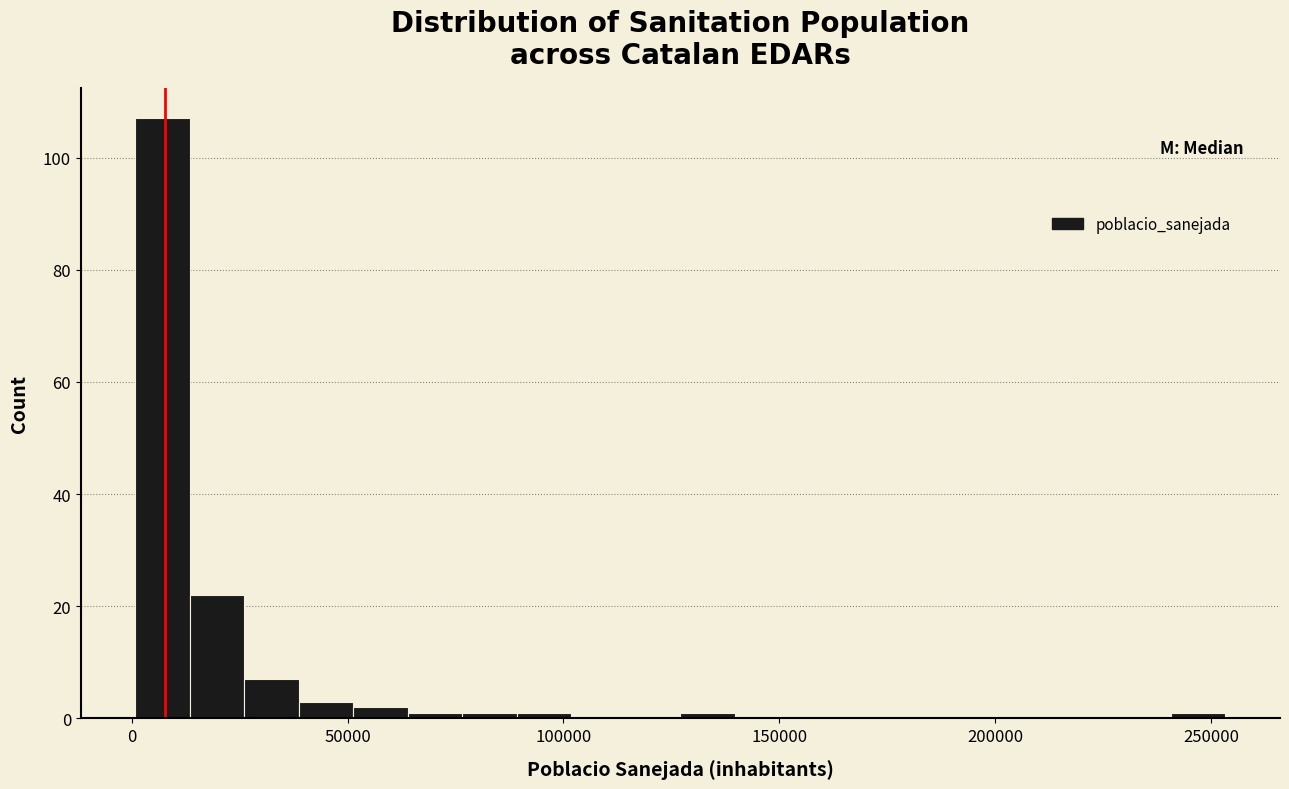

Read against the x-axis, roughly where is the centre of the tallest bar?

5000